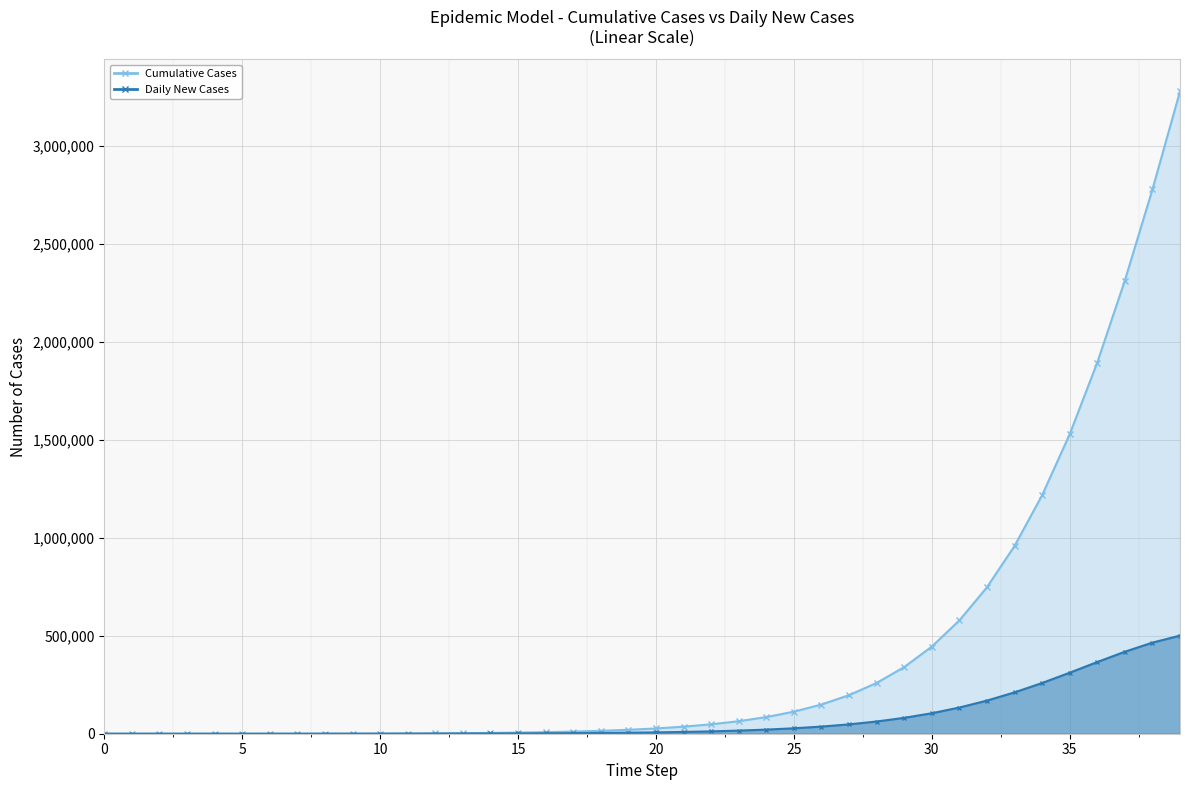

True or false: Daily New Cases has a value of 728.4 at 12.

True